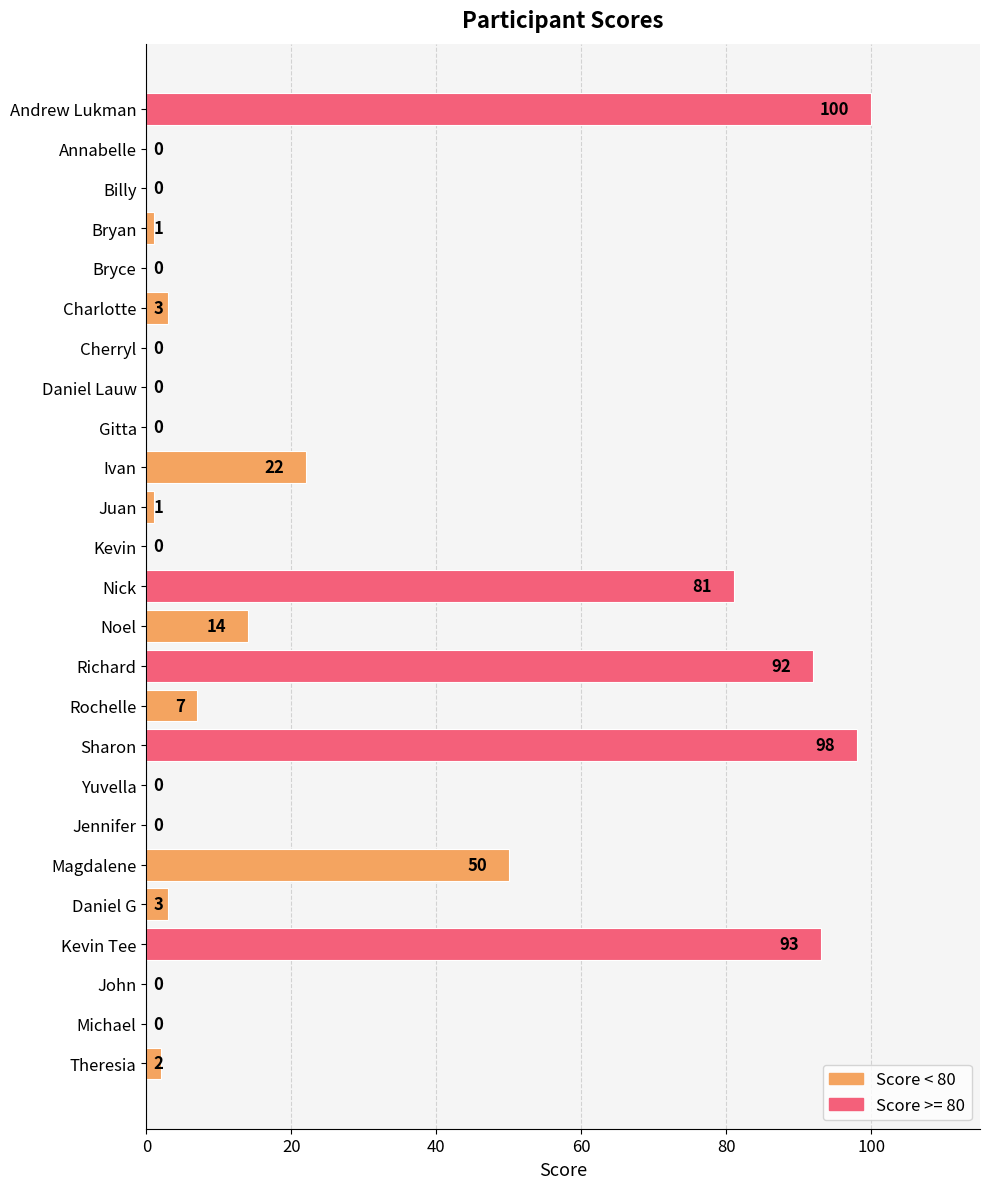

What is the sum of the values at Daniel Lauw and Noel?

14